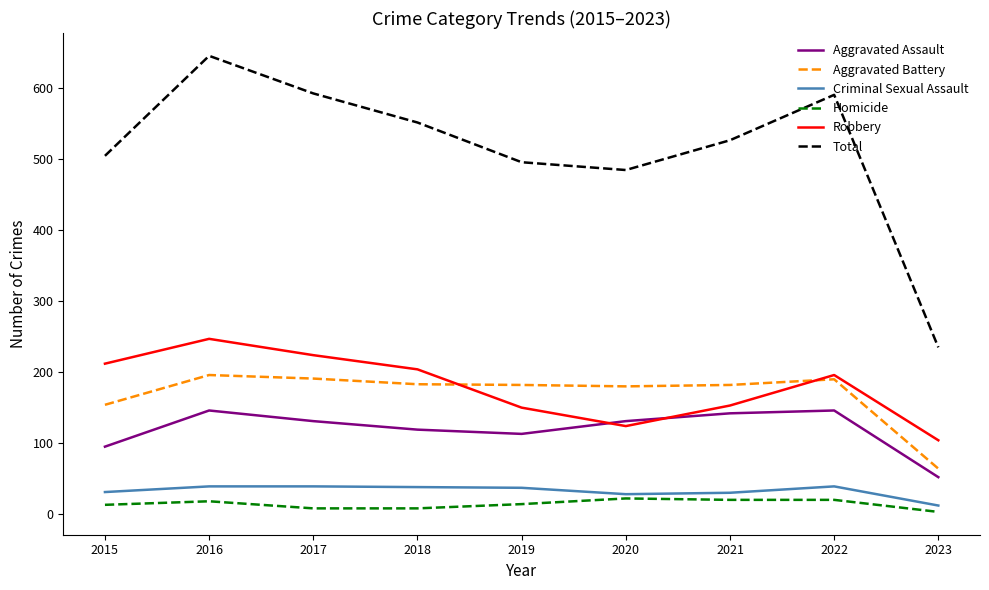

The Aggravated Assault series shows 131 at 2017. True or false?

True